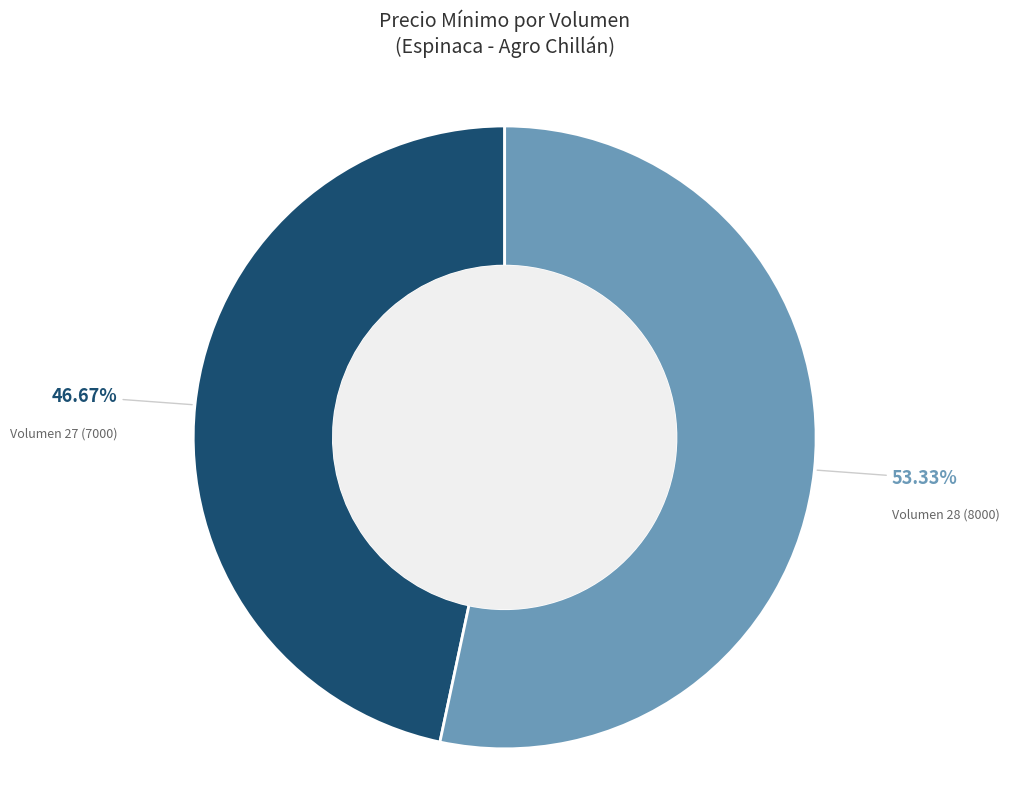

Combined, do Volumen 28 (8000) and Volumen 27 (7000) account for over 50%?

Yes